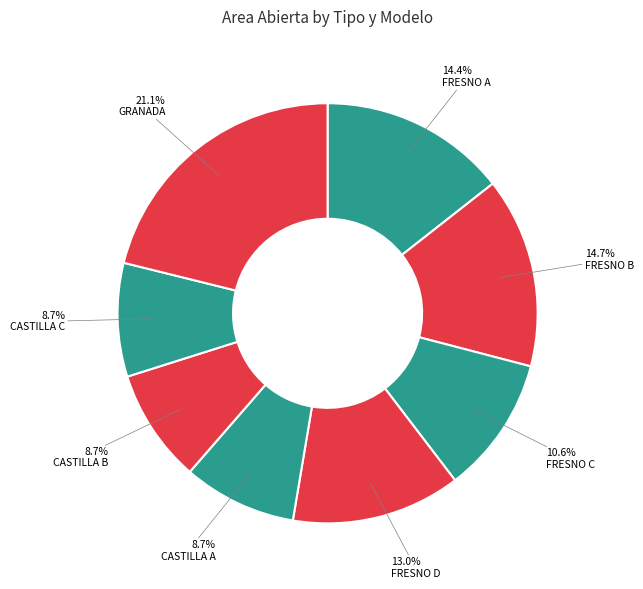

How many slices are in this pie chart?

8